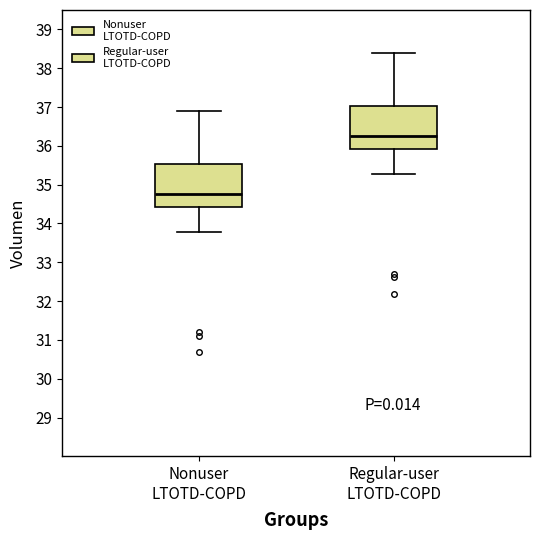

Reading left to right, transcribe this box plot: for each box, give where its median line is, the range the box spans, and where its two whiskers end, as read against the y-axis. The values are not printed on the chart, so give them approximately, as read against the axis.

Nonuser LTOTD-COPD: median 34.8, box 34.4 to 35.5, whiskers 33.8 to 36.9
Regular-user LTOTD-COPD: median 36.3, box 35.9 to 37.0, whiskers 35.3 to 38.4